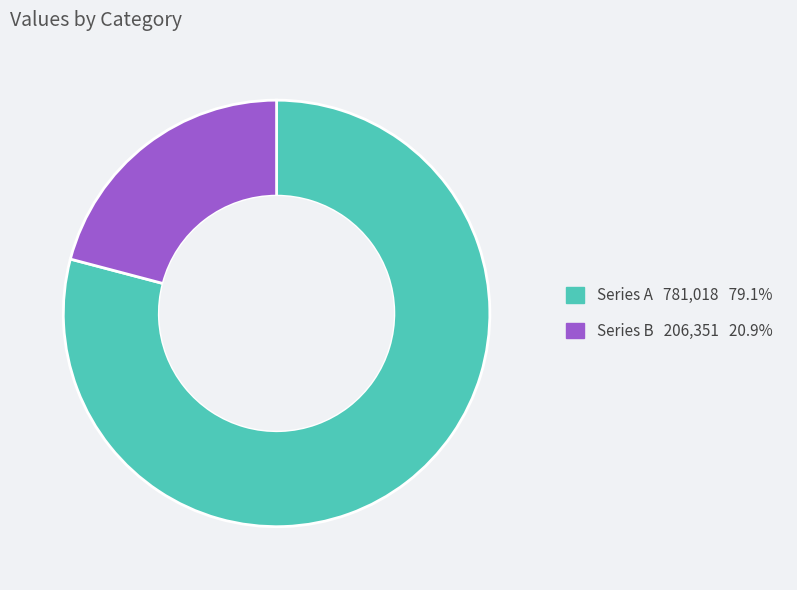

Is there any slice that represents more than half of the pie?

Yes